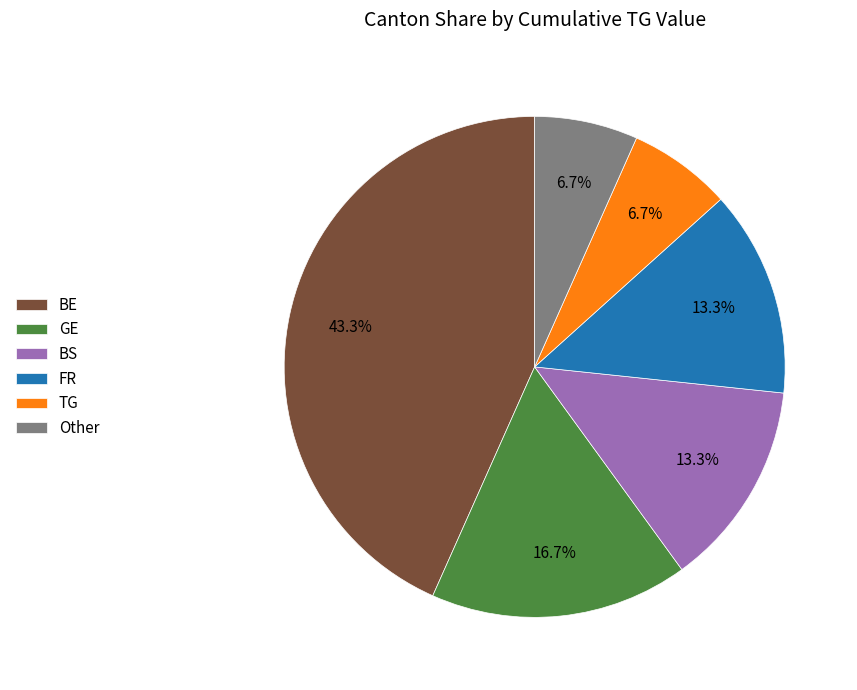

What is the largest slice in the pie chart?

BE